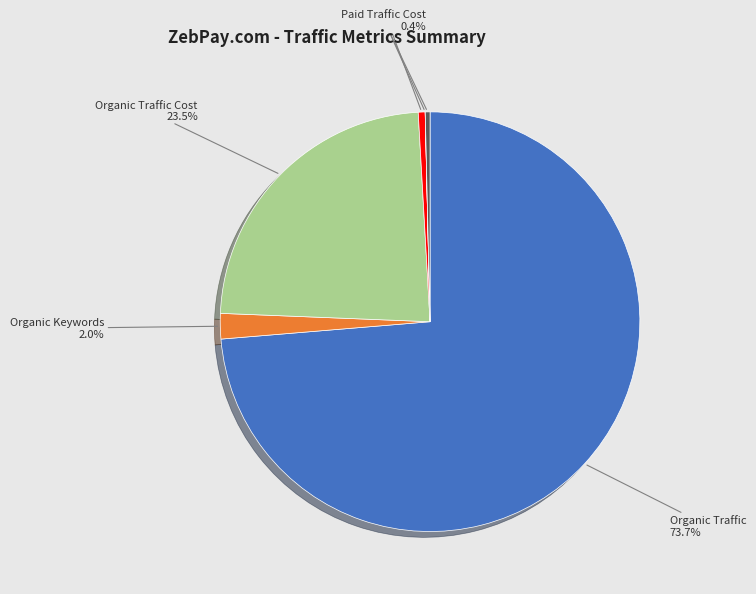

What is the ratio of the value at Organic Traffic to the value at Organic Traffic Cost?

3.1